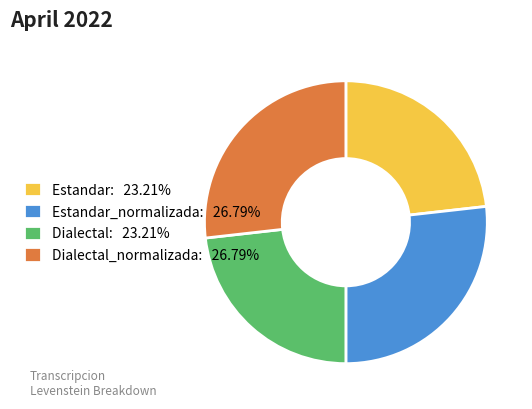

Combined, do Dialectal: 23.21% and Estandar: 23.21% account for over 50%?

No